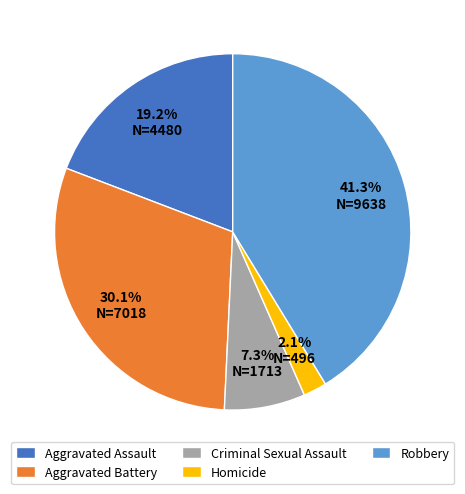

What is the smallest slice in the pie chart?

Homicide